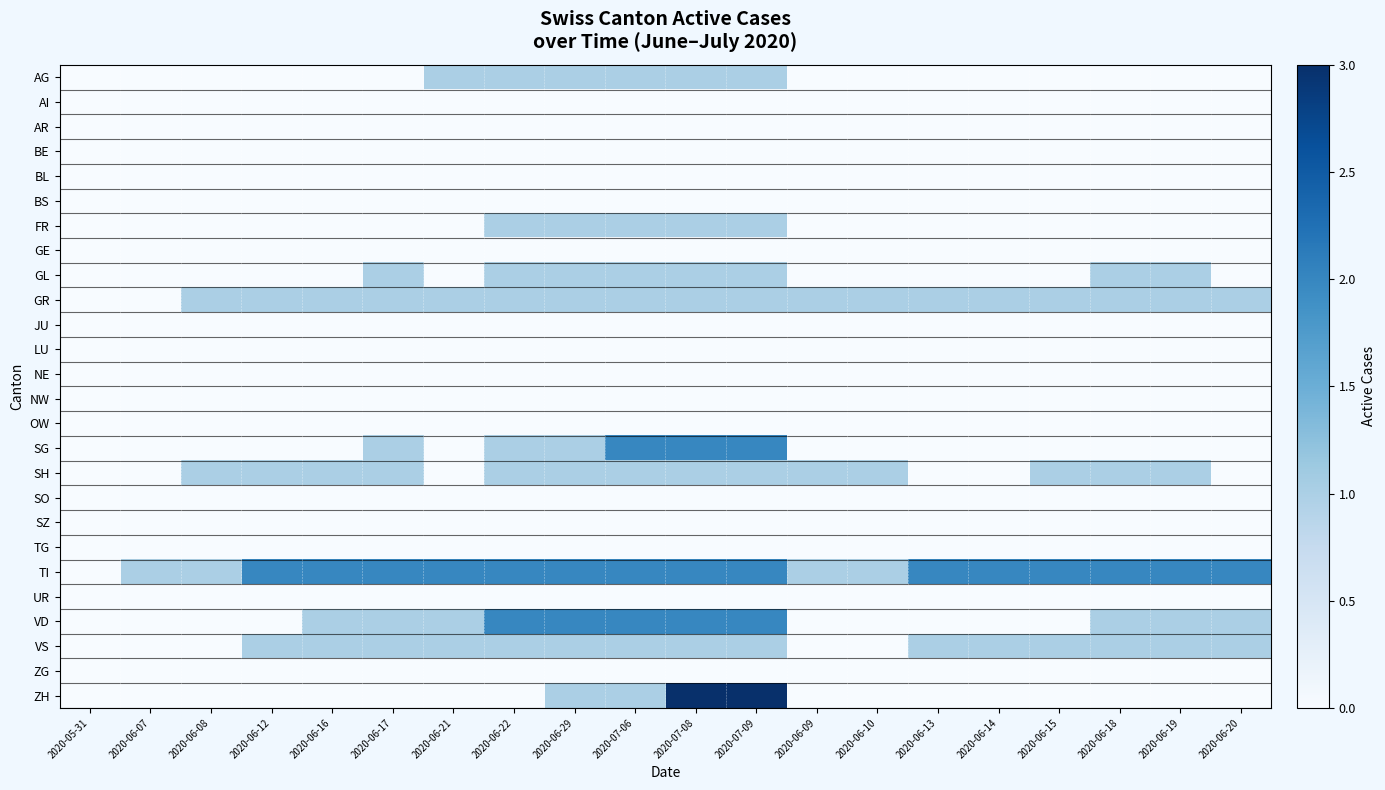

Reading left to right, transcribe all the data shown in this chart.

AG: 2020-05-31=0	2020-06-07=0	2020-06-08=0	2020-06-12=0	2020-06-16=0	2020-06-17=0	2020-06-21=1	2020-06-22=1	2020-06-29=1	2020-07-06=1	2020-07-08=1	2020-07-09=1	2020-06-09=0	2020-06-10=0	2020-06-13=0	2020-06-14=0	2020-06-15=0	2020-06-18=0	2020-06-19=0	2020-06-20=0
AI: 2020-05-31=0	2020-06-07=0	2020-06-08=0	2020-06-12=0	2020-06-16=0	2020-06-17=0	2020-06-21=0	2020-06-22=0	2020-06-29=0	2020-07-06=0	2020-07-08=0	2020-07-09=0	2020-06-09=0	2020-06-10=0	2020-06-13=0	2020-06-14=0	2020-06-15=0	2020-06-18=0	2020-06-19=0	2020-06-20=0
AR: 2020-05-31=0	2020-06-07=0	2020-06-08=0	2020-06-12=0	2020-06-16=0	2020-06-17=0	2020-06-21=0	2020-06-22=0	2020-06-29=0	2020-07-06=0	2020-07-08=0	2020-07-09=0	2020-06-09=0	2020-06-10=0	2020-06-13=0	2020-06-14=0	2020-06-15=0	2020-06-18=0	2020-06-19=0	2020-06-20=0
BE: 2020-05-31=0	2020-06-07=0	2020-06-08=0	2020-06-12=0	2020-06-16=0	2020-06-17=0	2020-06-21=0	2020-06-22=0	2020-06-29=0	2020-07-06=0	2020-07-08=0	2020-07-09=0	2020-06-09=0	2020-06-10=0	2020-06-13=0	2020-06-14=0	2020-06-15=0	2020-06-18=0	2020-06-19=0	2020-06-20=0
BL: 2020-05-31=0	2020-06-07=0	2020-06-08=0	2020-06-12=0	2020-06-16=0	2020-06-17=0	2020-06-21=0	2020-06-22=0	2020-06-29=0	2020-07-06=0	2020-07-08=0	2020-07-09=0	2020-06-09=0	2020-06-10=0	2020-06-13=0	2020-06-14=0	2020-06-15=0	2020-06-18=0	2020-06-19=0	2020-06-20=0
BS: 2020-05-31=0	2020-06-07=0	2020-06-08=0	2020-06-12=0	2020-06-16=0	2020-06-17=0	2020-06-21=0	2020-06-22=0	2020-06-29=0	2020-07-06=0	2020-07-08=0	2020-07-09=0	2020-06-09=0	2020-06-10=0	2020-06-13=0	2020-06-14=0	2020-06-15=0	2020-06-18=0	2020-06-19=0	2020-06-20=0
FR: 2020-05-31=0	2020-06-07=0	2020-06-08=0	2020-06-12=0	2020-06-16=0	2020-06-17=0	2020-06-21=0	2020-06-22=1	2020-06-29=1	2020-07-06=1	2020-07-08=1	2020-07-09=1	2020-06-09=0	2020-06-10=0	2020-06-13=0	2020-06-14=0	2020-06-15=0	2020-06-18=0	2020-06-19=0	2020-06-20=0
GE: 2020-05-31=0	2020-06-07=0	2020-06-08=0	2020-06-12=0	2020-06-16=0	2020-06-17=0	2020-06-21=0	2020-06-22=0	2020-06-29=0	2020-07-06=0	2020-07-08=0	2020-07-09=0	2020-06-09=0	2020-06-10=0	2020-06-13=0	2020-06-14=0	2020-06-15=0	2020-06-18=0	2020-06-19=0	2020-06-20=0
GL: 2020-05-31=0	2020-06-07=0	2020-06-08=0	2020-06-12=0	2020-06-16=0	2020-06-17=1	2020-06-21=0	2020-06-22=1	2020-06-29=1	2020-07-06=1	2020-07-08=1	2020-07-09=1	2020-06-09=0	2020-06-10=0	2020-06-13=0	2020-06-14=0	2020-06-15=0	2020-06-18=1	2020-06-19=1	2020-06-20=0
GR: 2020-05-31=0	2020-06-07=0	2020-06-08=1	2020-06-12=1	2020-06-16=1	2020-06-17=1	2020-06-21=1	2020-06-22=1	2020-06-29=1	2020-07-06=1	2020-07-08=1	2020-07-09=1	2020-06-09=1	2020-06-10=1	2020-06-13=1	2020-06-14=1	2020-06-15=1	2020-06-18=1	2020-06-19=1	2020-06-20=1
JU: 2020-05-31=0	2020-06-07=0	2020-06-08=0	2020-06-12=0	2020-06-16=0	2020-06-17=0	2020-06-21=0	2020-06-22=0	2020-06-29=0	2020-07-06=0	2020-07-08=0	2020-07-09=0	2020-06-09=0	2020-06-10=0	2020-06-13=0	2020-06-14=0	2020-06-15=0	2020-06-18=0	2020-06-19=0	2020-06-20=0
LU: 2020-05-31=0	2020-06-07=0	2020-06-08=0	2020-06-12=0	2020-06-16=0	2020-06-17=0	2020-06-21=0	2020-06-22=0	2020-06-29=0	2020-07-06=0	2020-07-08=0	2020-07-09=0	2020-06-09=0	2020-06-10=0	2020-06-13=0	2020-06-14=0	2020-06-15=0	2020-06-18=0	2020-06-19=0	2020-06-20=0
NE: 2020-05-31=0	2020-06-07=0	2020-06-08=0	2020-06-12=0	2020-06-16=0	2020-06-17=0	2020-06-21=0	2020-06-22=0	2020-06-29=0	2020-07-06=0	2020-07-08=0	2020-07-09=0	2020-06-09=0	2020-06-10=0	2020-06-13=0	2020-06-14=0	2020-06-15=0	2020-06-18=0	2020-06-19=0	2020-06-20=0
NW: 2020-05-31=0	2020-06-07=0	2020-06-08=0	2020-06-12=0	2020-06-16=0	2020-06-17=0	2020-06-21=0	2020-06-22=0	2020-06-29=0	2020-07-06=0	2020-07-08=0	2020-07-09=0	2020-06-09=0	2020-06-10=0	2020-06-13=0	2020-06-14=0	2020-06-15=0	2020-06-18=0	2020-06-19=0	2020-06-20=0
OW: 2020-05-31=0	2020-06-07=0	2020-06-08=0	2020-06-12=0	2020-06-16=0	2020-06-17=0	2020-06-21=0	2020-06-22=0	2020-06-29=0	2020-07-06=0	2020-07-08=0	2020-07-09=0	2020-06-09=0	2020-06-10=0	2020-06-13=0	2020-06-14=0	2020-06-15=0	2020-06-18=0	2020-06-19=0	2020-06-20=0
SG: 2020-05-31=0	2020-06-07=0	2020-06-08=0	2020-06-12=0	2020-06-16=0	2020-06-17=1	2020-06-21=0	2020-06-22=1	2020-06-29=1	2020-07-06=2	2020-07-08=2	2020-07-09=2	2020-06-09=0	2020-06-10=0	2020-06-13=0	2020-06-14=0	2020-06-15=0	2020-06-18=0	2020-06-19=0	2020-06-20=0
SH: 2020-05-31=0	2020-06-07=0	2020-06-08=1	2020-06-12=1	2020-06-16=1	2020-06-17=1	2020-06-21=0	2020-06-22=1	2020-06-29=1	2020-07-06=1	2020-07-08=1	2020-07-09=1	2020-06-09=1	2020-06-10=1	2020-06-13=0	2020-06-14=0	2020-06-15=1	2020-06-18=1	2020-06-19=1	2020-06-20=0
SO: 2020-05-31=0	2020-06-07=0	2020-06-08=0	2020-06-12=0	2020-06-16=0	2020-06-17=0	2020-06-21=0	2020-06-22=0	2020-06-29=0	2020-07-06=0	2020-07-08=0	2020-07-09=0	2020-06-09=0	2020-06-10=0	2020-06-13=0	2020-06-14=0	2020-06-15=0	2020-06-18=0	2020-06-19=0	2020-06-20=0
SZ: 2020-05-31=0	2020-06-07=0	2020-06-08=0	2020-06-12=0	2020-06-16=0	2020-06-17=0	2020-06-21=0	2020-06-22=0	2020-06-29=0	2020-07-06=0	2020-07-08=0	2020-07-09=0	2020-06-09=0	2020-06-10=0	2020-06-13=0	2020-06-14=0	2020-06-15=0	2020-06-18=0	2020-06-19=0	2020-06-20=0
TG: 2020-05-31=0	2020-06-07=0	2020-06-08=0	2020-06-12=0	2020-06-16=0	2020-06-17=0	2020-06-21=0	2020-06-22=0	2020-06-29=0	2020-07-06=0	2020-07-08=0	2020-07-09=0	2020-06-09=0	2020-06-10=0	2020-06-13=0	2020-06-14=0	2020-06-15=0	2020-06-18=0	2020-06-19=0	2020-06-20=0
TI: 2020-05-31=0	2020-06-07=1	2020-06-08=1	2020-06-12=2	2020-06-16=2	2020-06-17=2	2020-06-21=2	2020-06-22=2	2020-06-29=2	2020-07-06=2	2020-07-08=2	2020-07-09=2	2020-06-09=1	2020-06-10=1	2020-06-13=2	2020-06-14=2	2020-06-15=2	2020-06-18=2	2020-06-19=2	2020-06-20=2
UR: 2020-05-31=0	2020-06-07=0	2020-06-08=0	2020-06-12=0	2020-06-16=0	2020-06-17=0	2020-06-21=0	2020-06-22=0	2020-06-29=0	2020-07-06=0	2020-07-08=0	2020-07-09=0	2020-06-09=0	2020-06-10=0	2020-06-13=0	2020-06-14=0	2020-06-15=0	2020-06-18=0	2020-06-19=0	2020-06-20=0
VD: 2020-05-31=0	2020-06-07=0	2020-06-08=0	2020-06-12=0	2020-06-16=1	2020-06-17=1	2020-06-21=1	2020-06-22=2	2020-06-29=2	2020-07-06=2	2020-07-08=2	2020-07-09=2	2020-06-09=0	2020-06-10=0	2020-06-13=0	2020-06-14=0	2020-06-15=0	2020-06-18=1	2020-06-19=1	2020-06-20=1
VS: 2020-05-31=0	2020-06-07=0	2020-06-08=0	2020-06-12=1	2020-06-16=1	2020-06-17=1	2020-06-21=1	2020-06-22=1	2020-06-29=1	2020-07-06=1	2020-07-08=1	2020-07-09=1	2020-06-09=0	2020-06-10=0	2020-06-13=1	2020-06-14=1	2020-06-15=1	2020-06-18=1	2020-06-19=1	2020-06-20=1
ZG: 2020-05-31=0	2020-06-07=0	2020-06-08=0	2020-06-12=0	2020-06-16=0	2020-06-17=0	2020-06-21=0	2020-06-22=0	2020-06-29=0	2020-07-06=0	2020-07-08=0	2020-07-09=0	2020-06-09=0	2020-06-10=0	2020-06-13=0	2020-06-14=0	2020-06-15=0	2020-06-18=0	2020-06-19=0	2020-06-20=0
ZH: 2020-05-31=0	2020-06-07=0	2020-06-08=0	2020-06-12=0	2020-06-16=0	2020-06-17=0	2020-06-21=0	2020-06-22=0	2020-06-29=1	2020-07-06=1	2020-07-08=3	2020-07-09=3	2020-06-09=0	2020-06-10=0	2020-06-13=0	2020-06-14=0	2020-06-15=0	2020-06-18=0	2020-06-19=0	2020-06-20=0